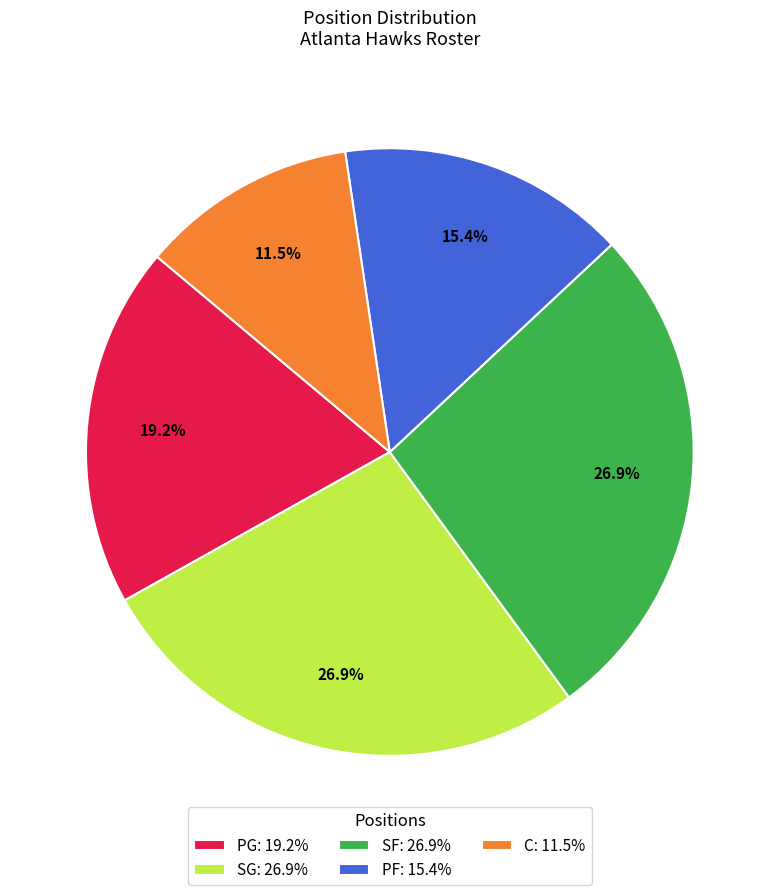

To the nearest percent, what is the average slice percentage?

20%